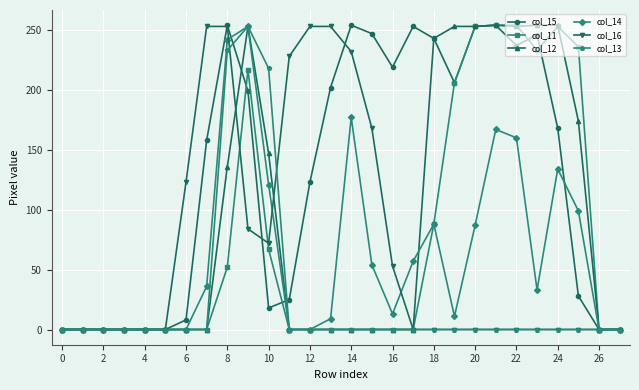

True or false: col_12 has more than 0 interior local peaks.

True